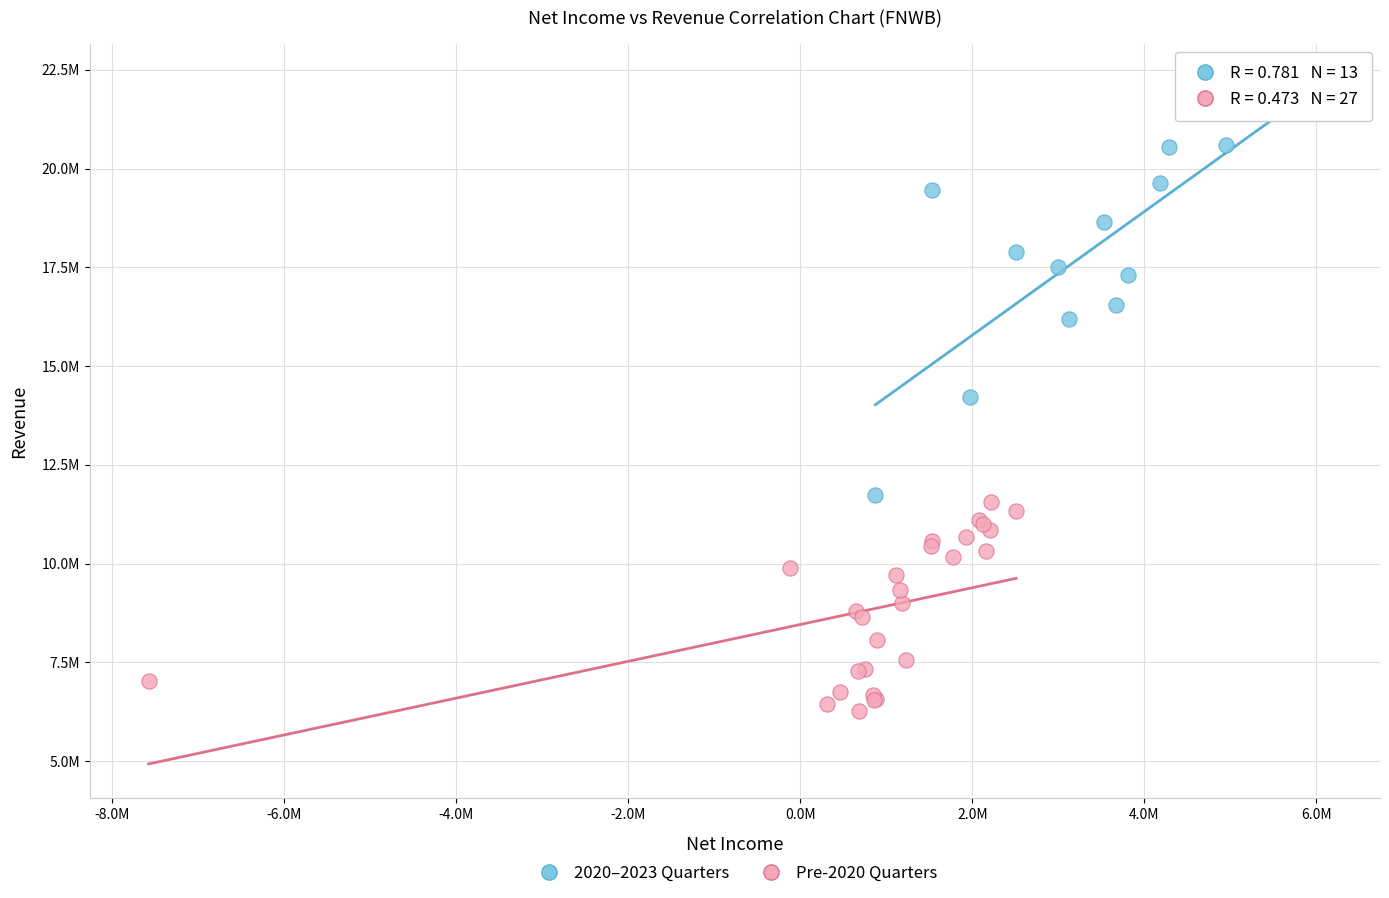

Which series contains the highest Y value?

2020–2023 Quarters